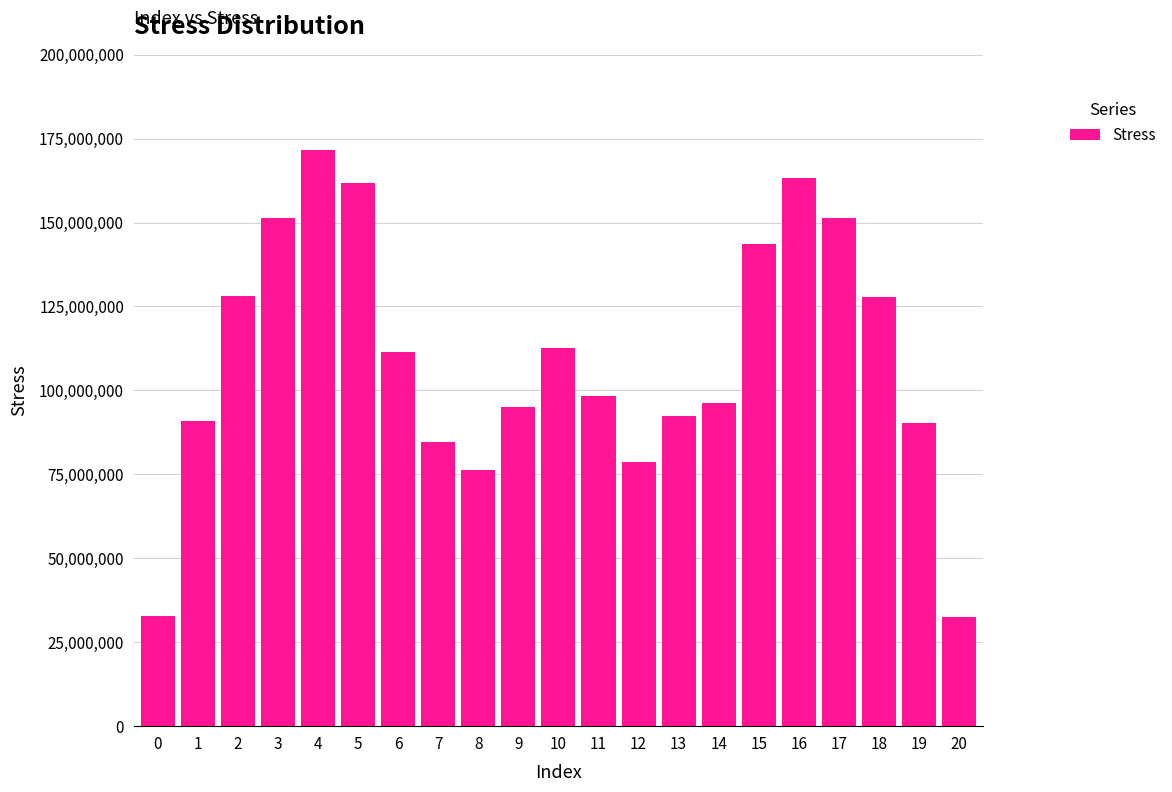

What is the value of the 16th bar from the left?

143620518.0